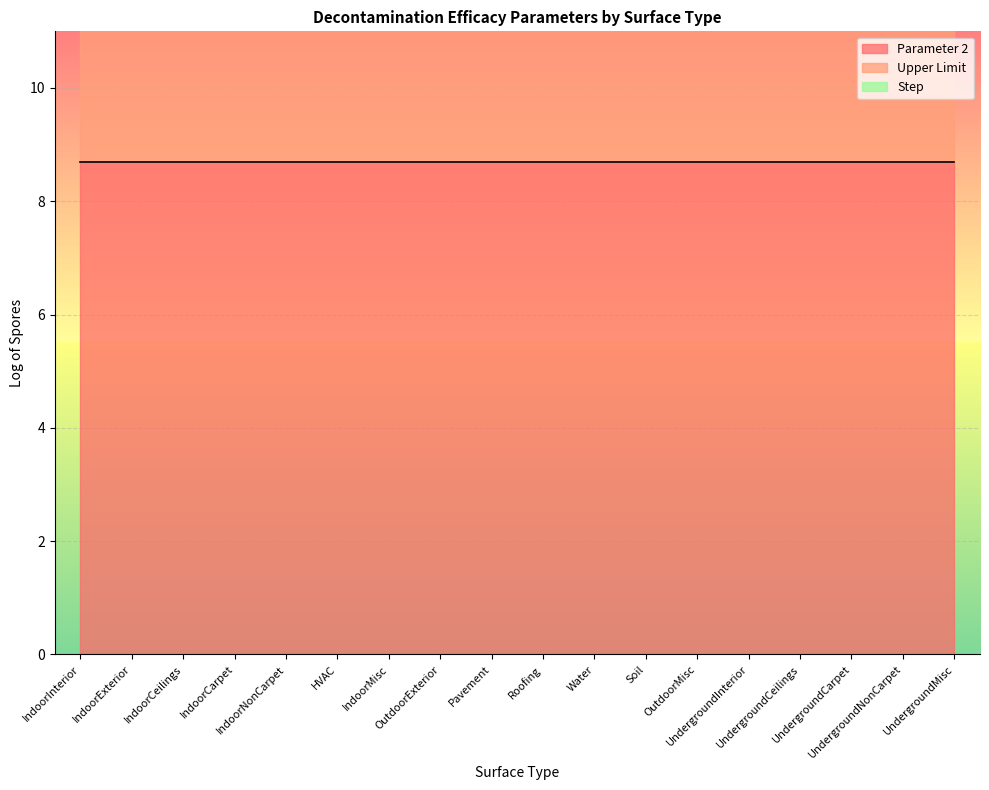

True or false: Parameter 2 and Step cross at least once.

False